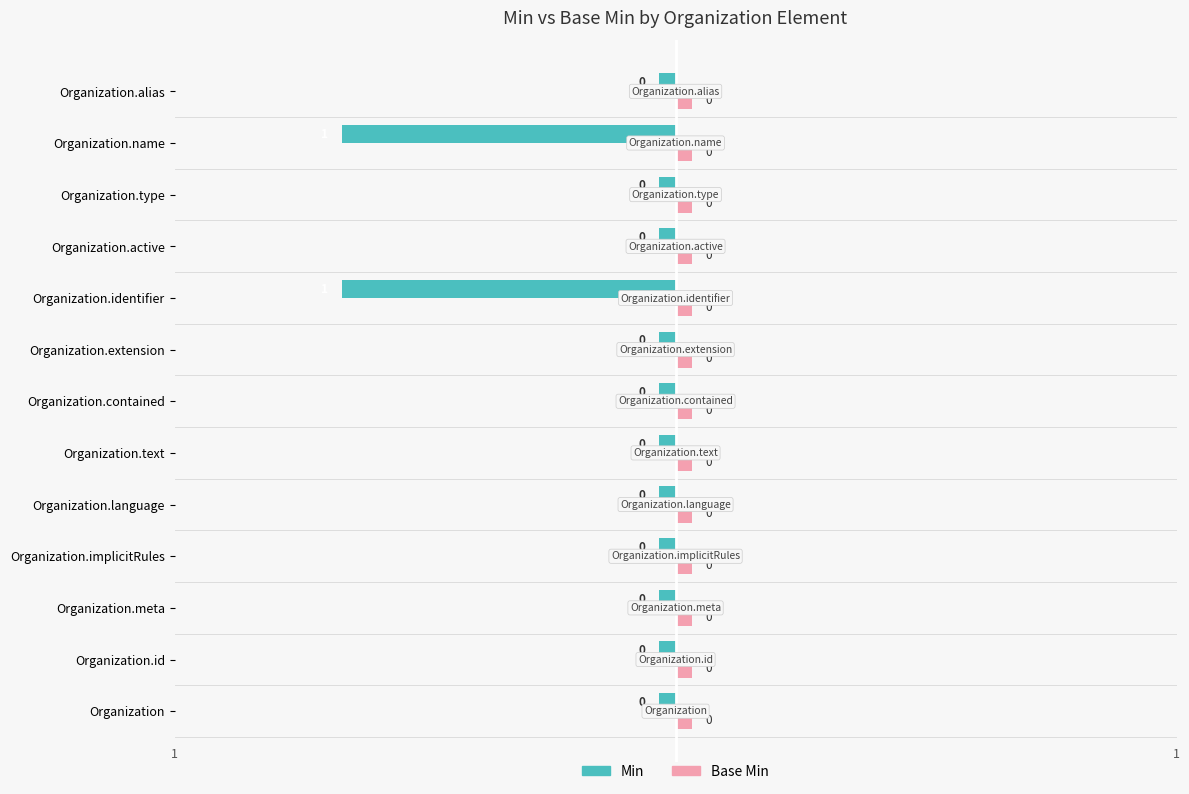

Rank the series at Organization.identifier from lowest to highest value.

Min, Base Min